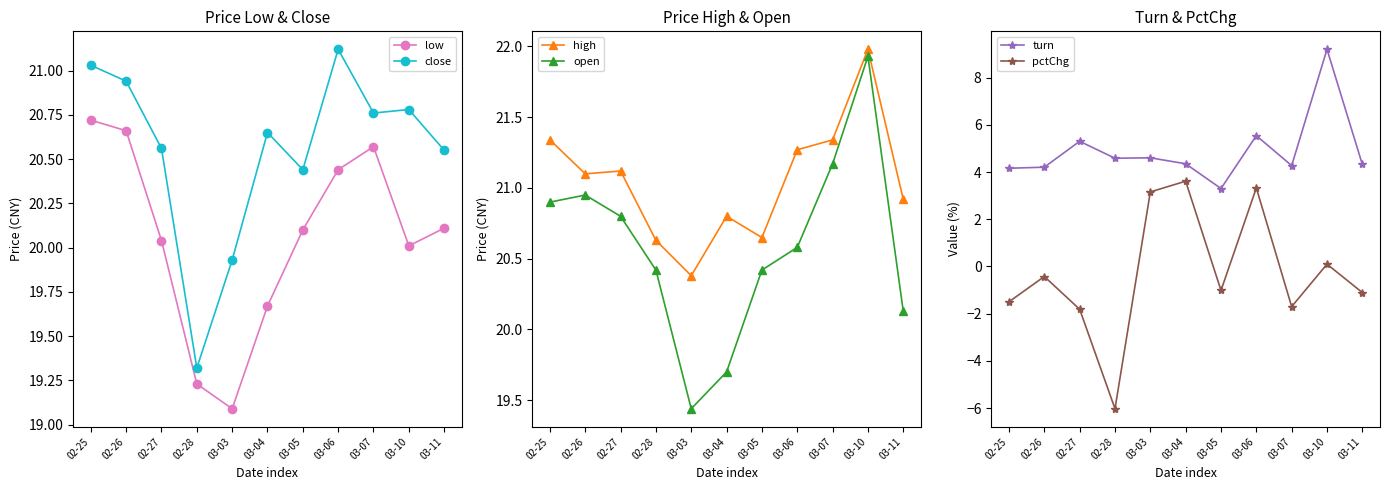

Where is open nearest to the value 20?

03-11